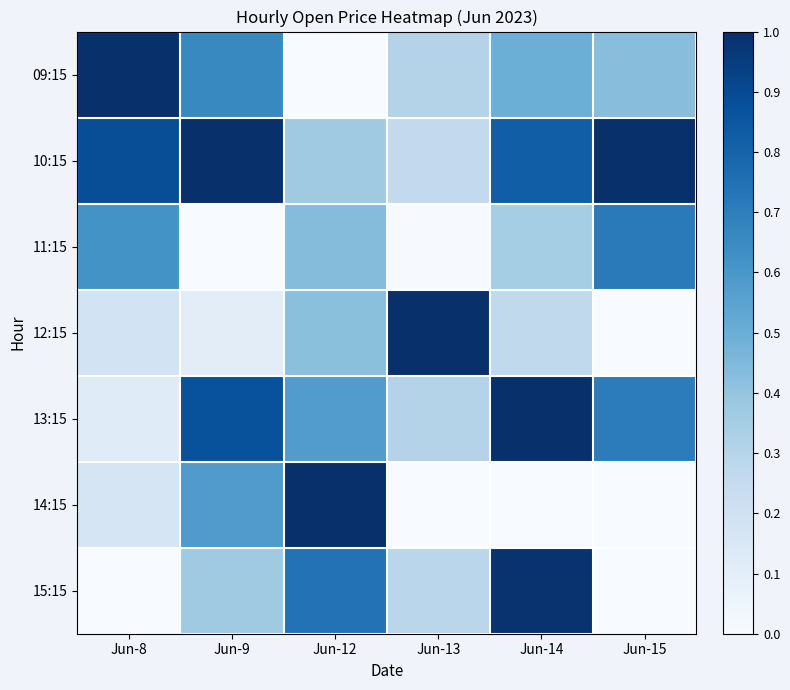

Count the number of categories in the chart.

6